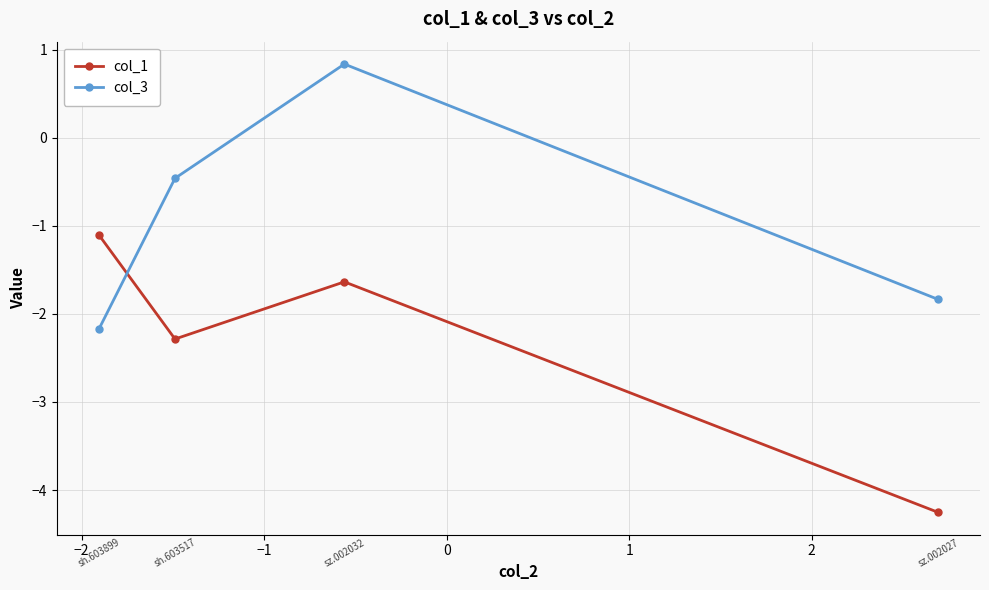

What is the minimum value shown in the chart?

-4.3